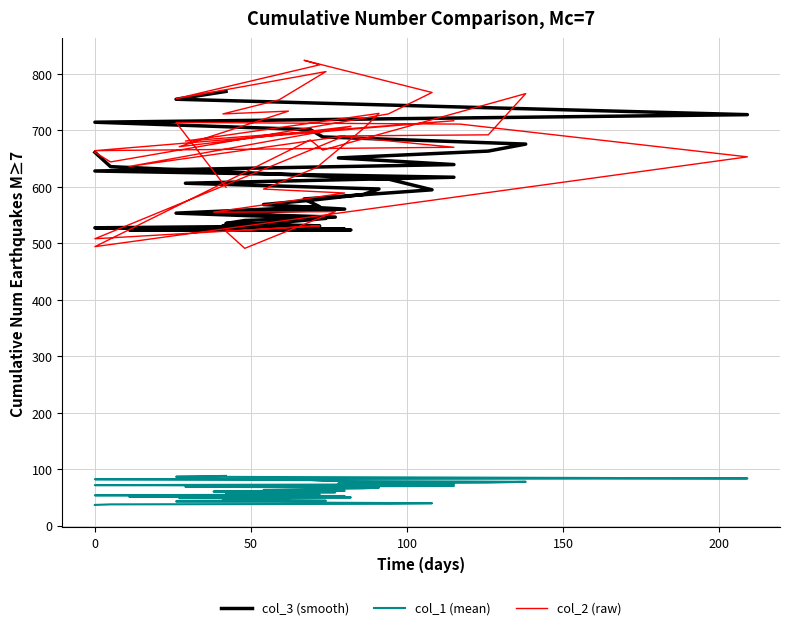

True or false: col_3 (smooth) and col_2 (raw) cross at least once.

True